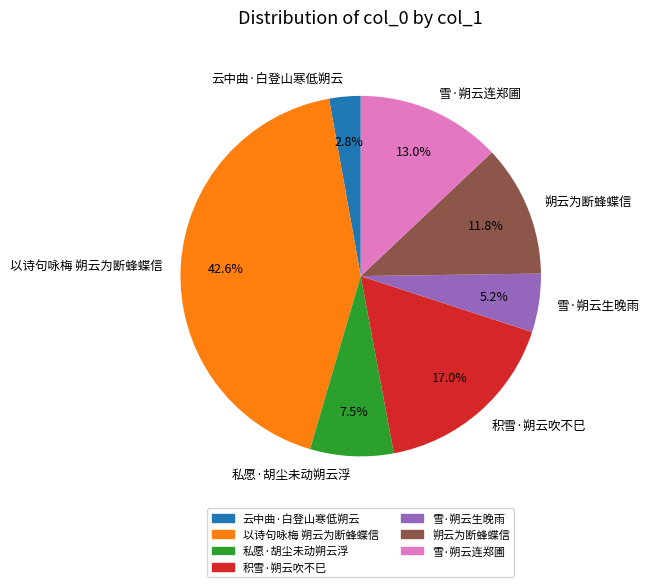

What is the total percentage of 雪·朔云生晚雨 and 雪·朔云连郑圃?

18.2%